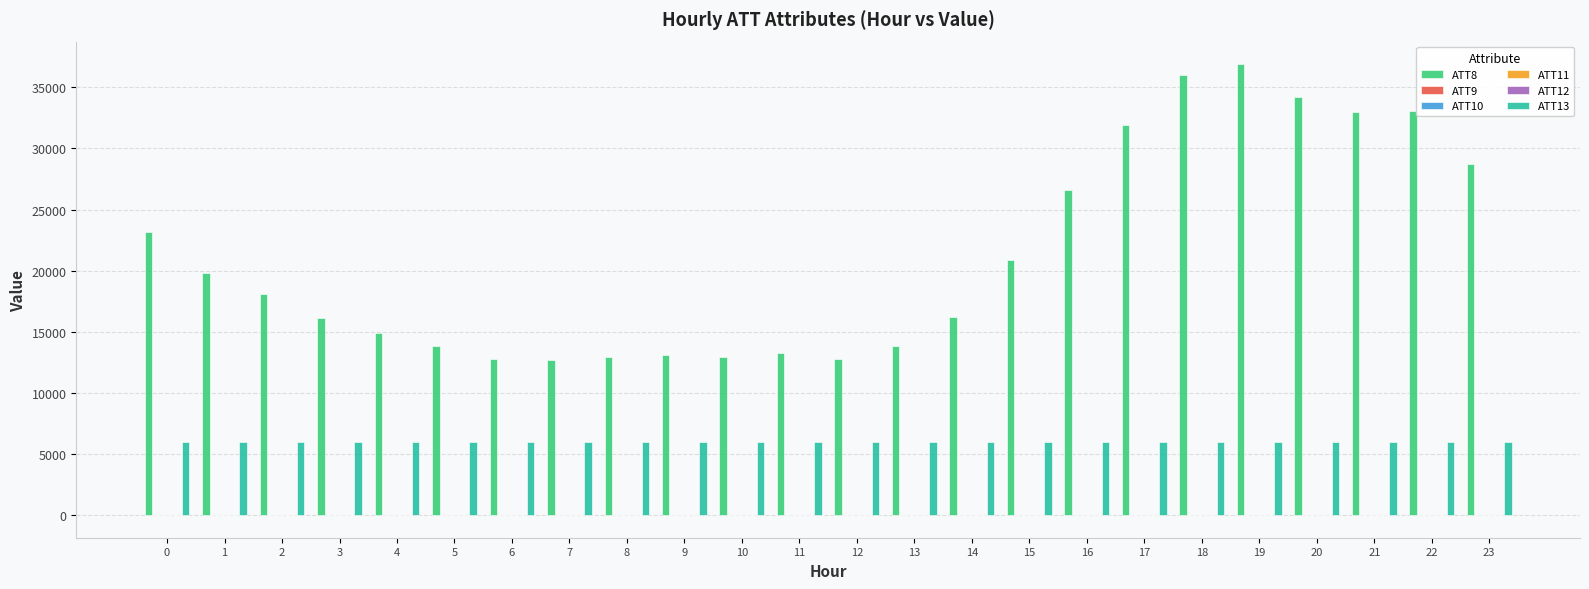

The value of ATT8 at 9 is 13100.0. True or false?

True